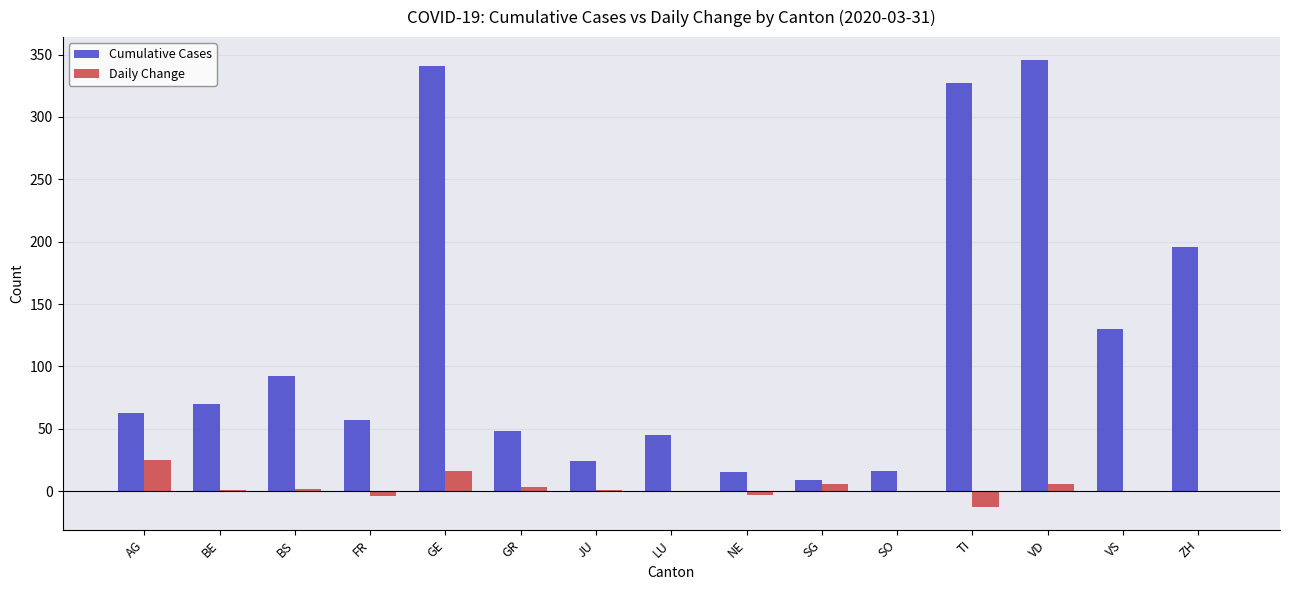

Which series has the largest total across all categories?

Cumulative Cases